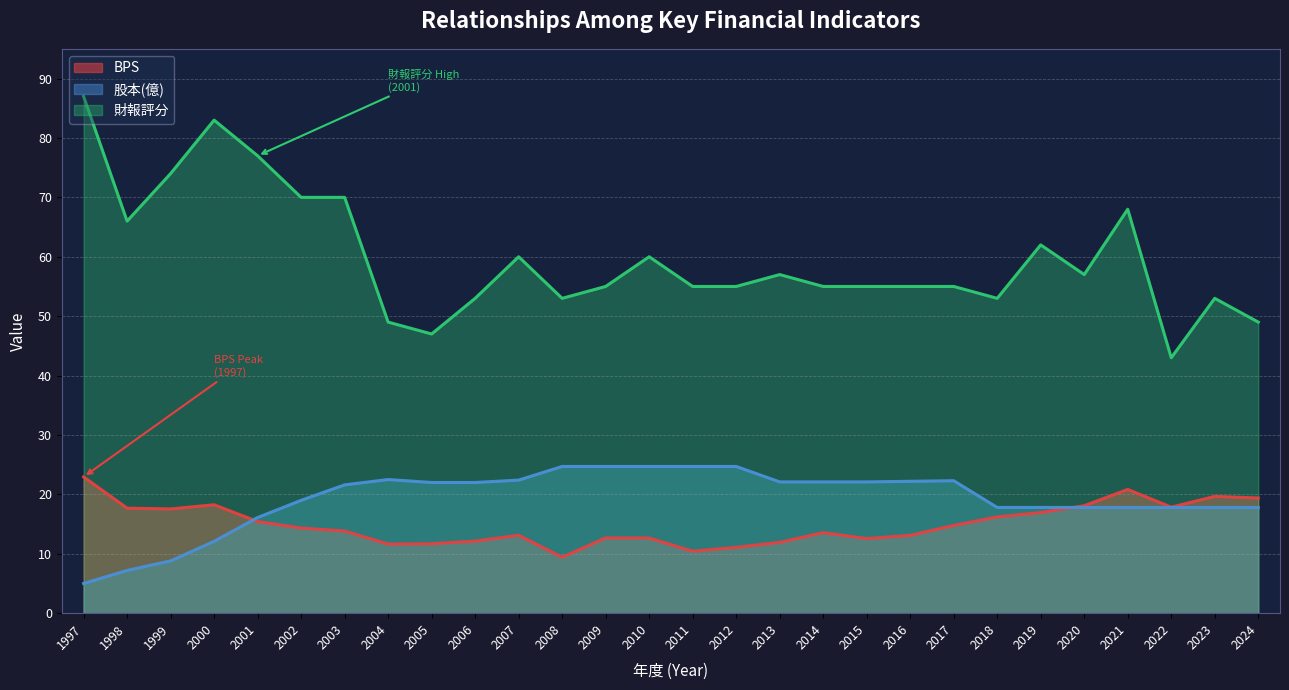

At which category is the sum across all series the highest?

1997